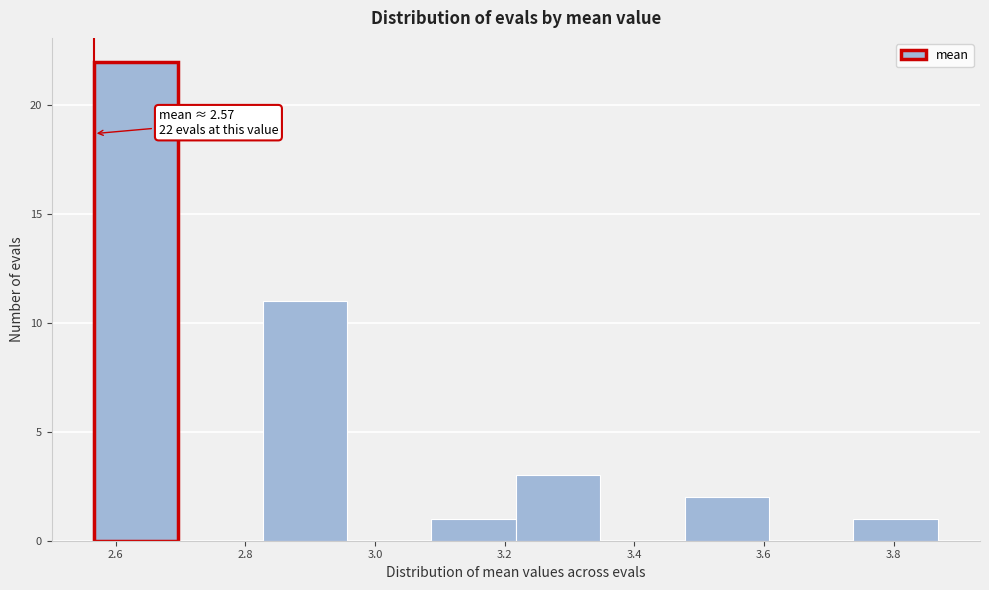

Over which range of the x-axis is the bar tallest?

2.56 to 2.70